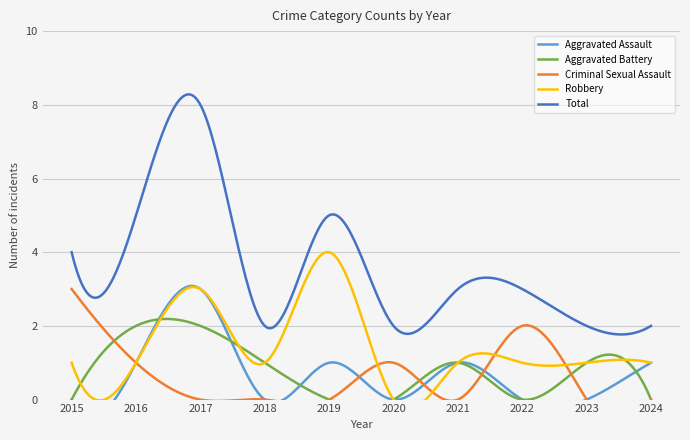

Where is the first local maximum for Robbery?

2017